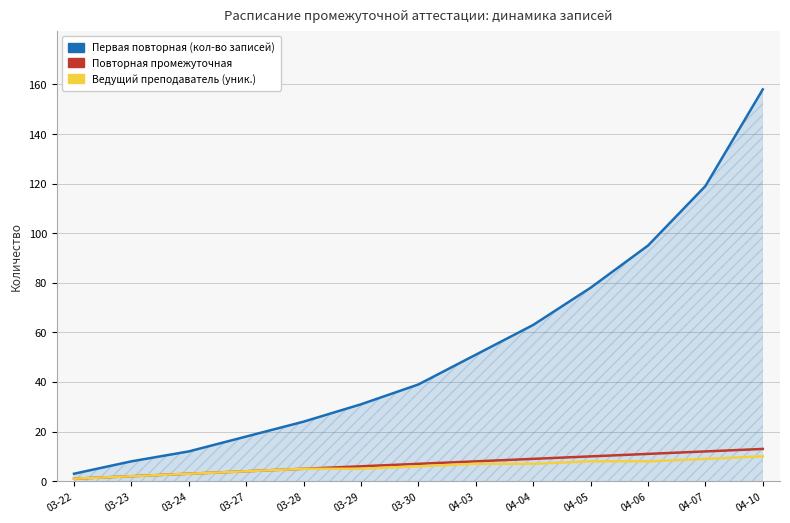

What is the spread (max minus min) of values at 04-04?

56